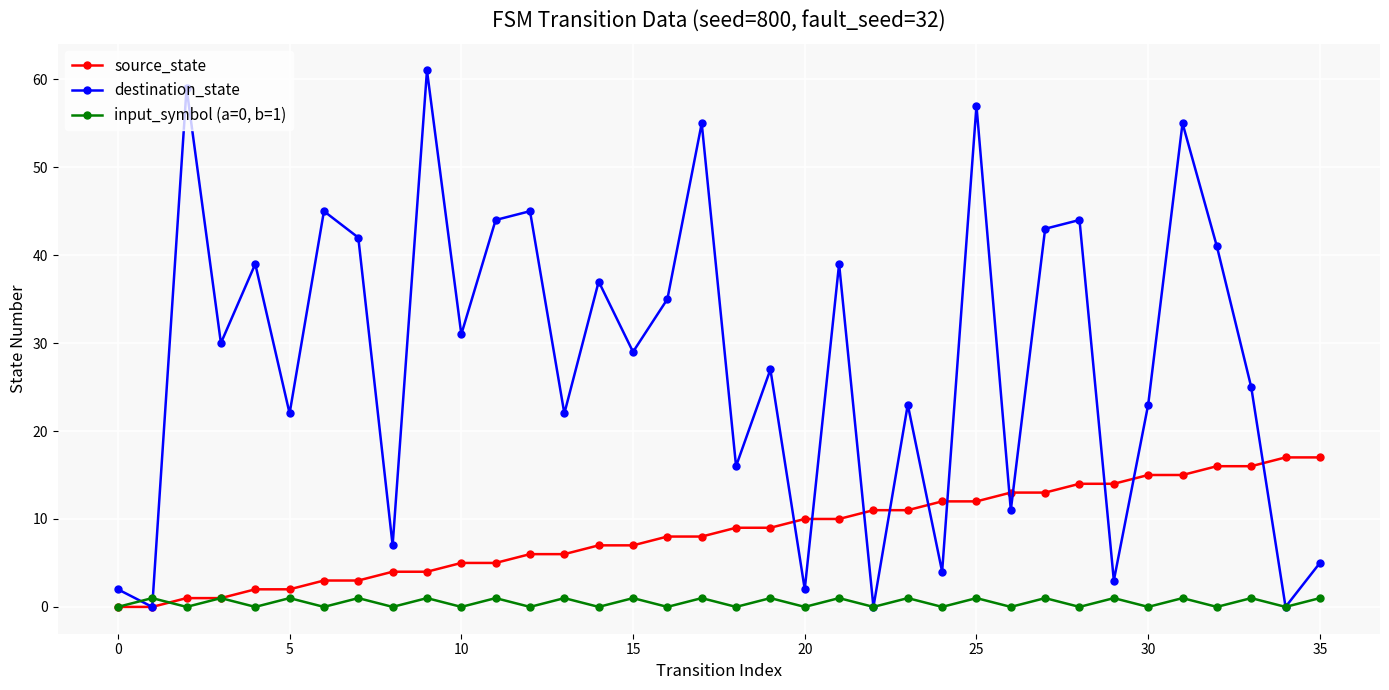

What is the maximum value shown in the chart?

61